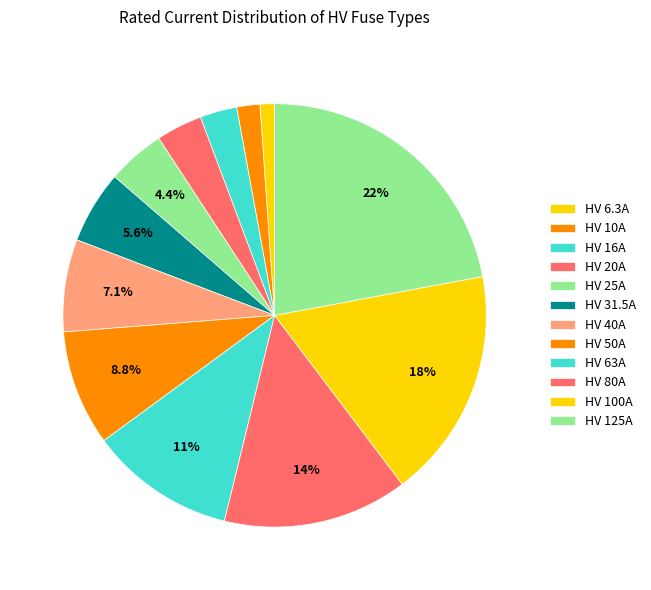

How many segments does this pie chart have?

12